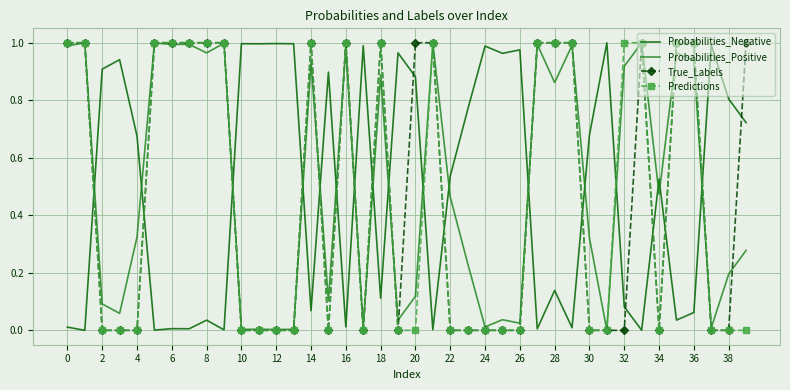

How many times do Probabilities_Positive and Probabilities_Negative cross each other?

17